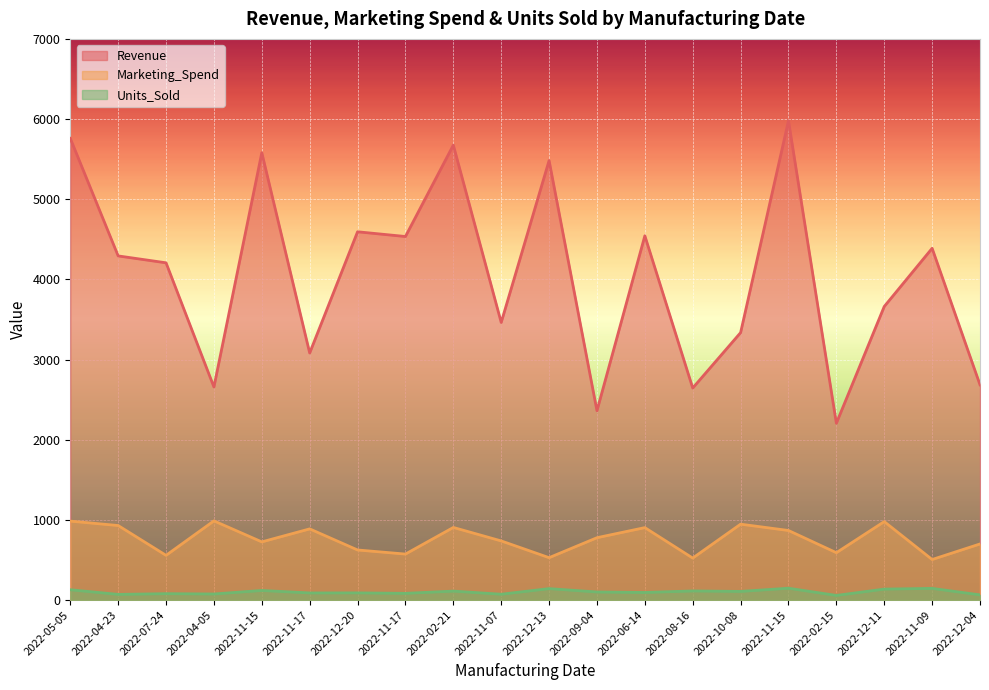

True or false: Marketing_Spend and Revenue cross at least once.

False